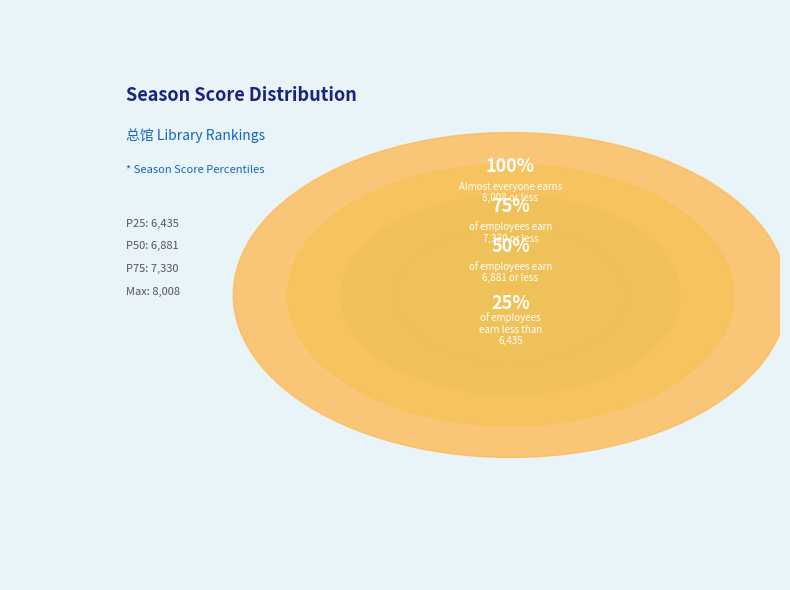

Do 9 and 27 together represent more than half of the pie?

No